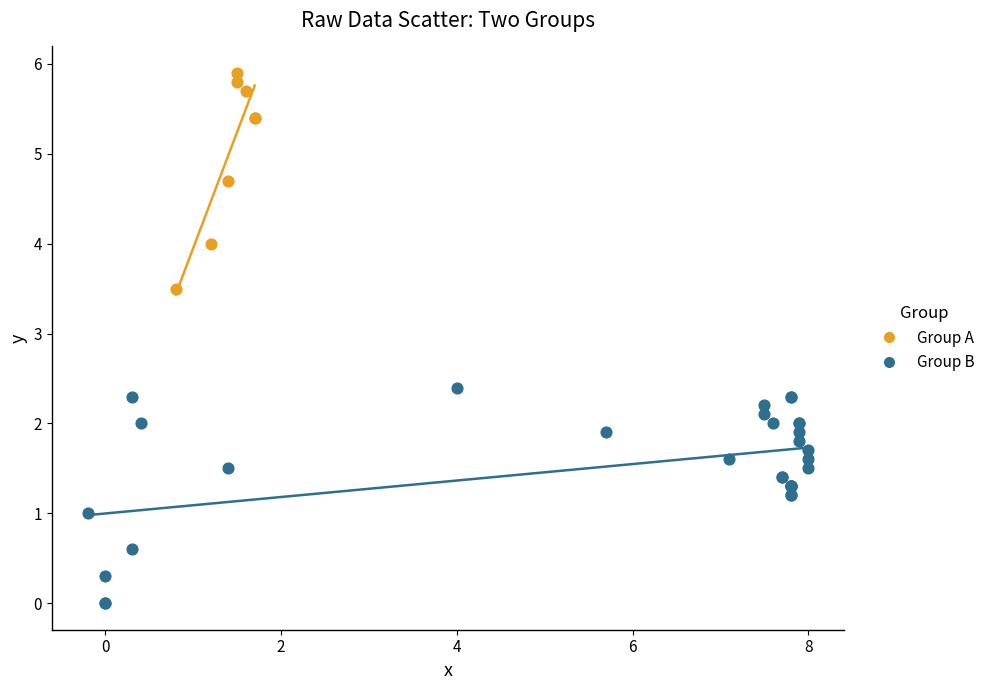

Which series contains the lowest Y value?

Group B